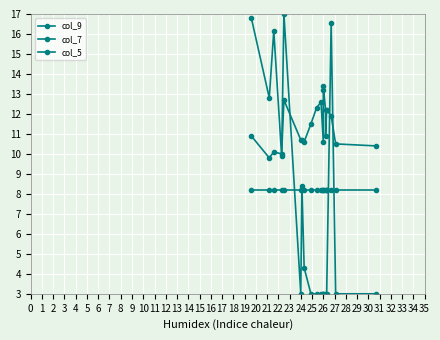

At how many categories does at least one series exceed 10?

19